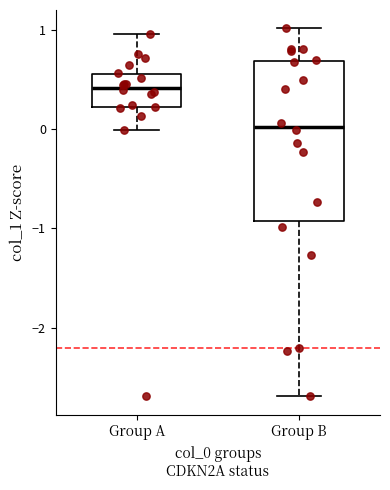

Where does the median line of the box for Group A sit on the y-axis? The values are not printed on the chart, so give them approximately, as read against the axis.

0.4